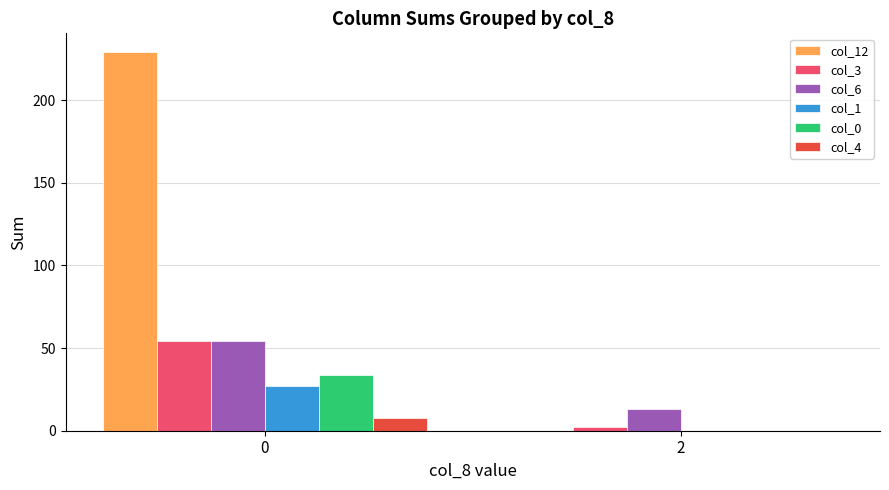

What is the highest value of the col_4 series?

8